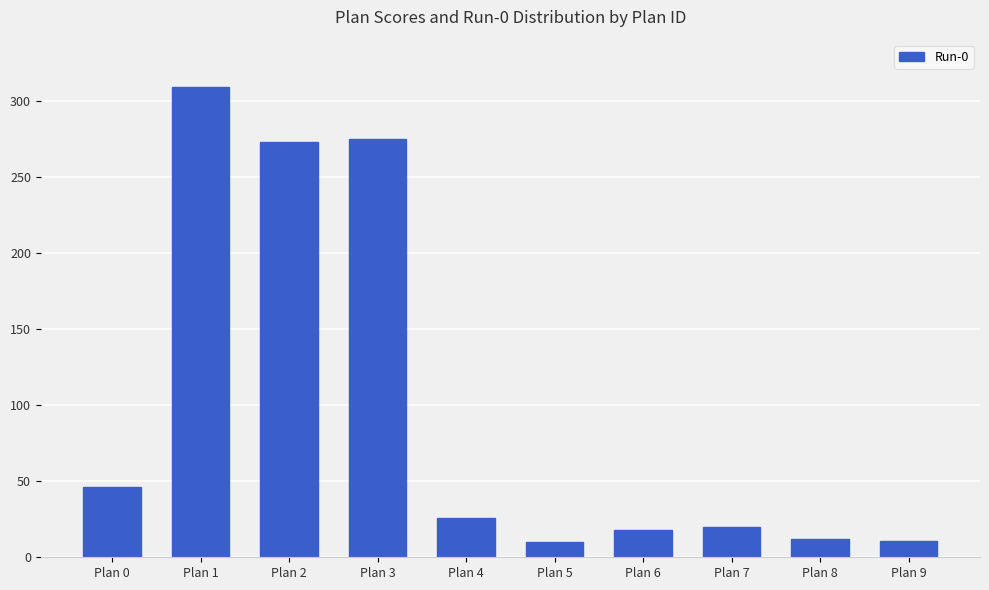

At which label is the value closest to 159?

Plan 0